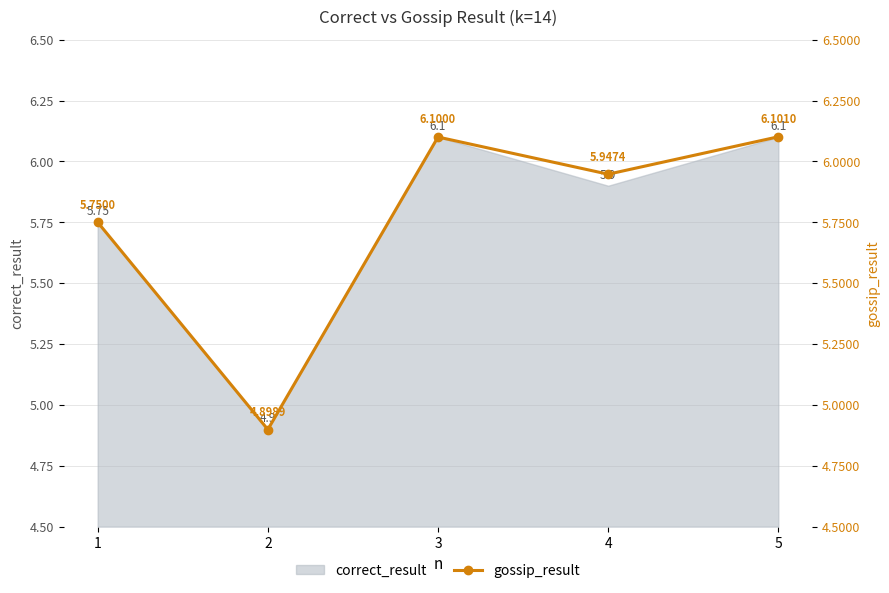

What is the smallest value displayed?

4.9